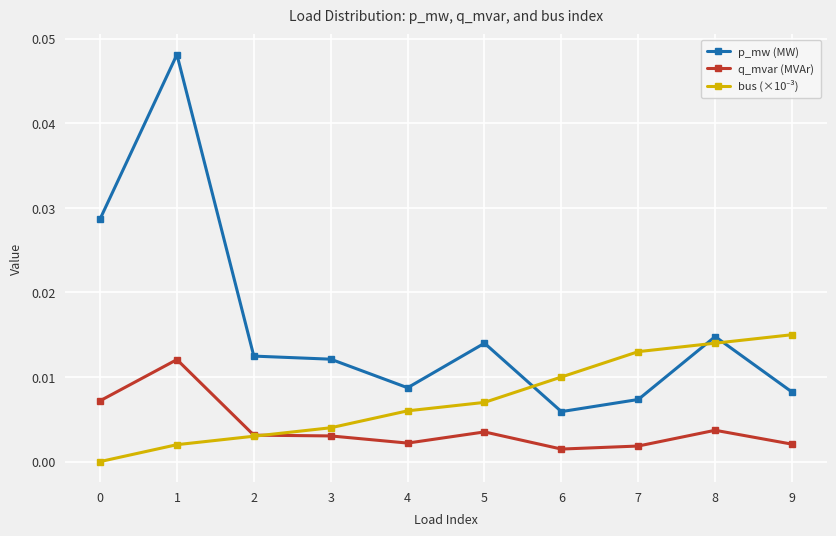

At how many categories does at least one series exceed 0?

10